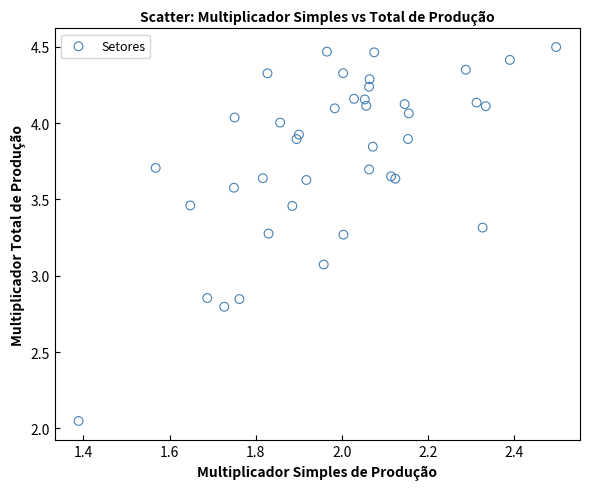

What Y value in the scatter plot is closest to 3?

3.1